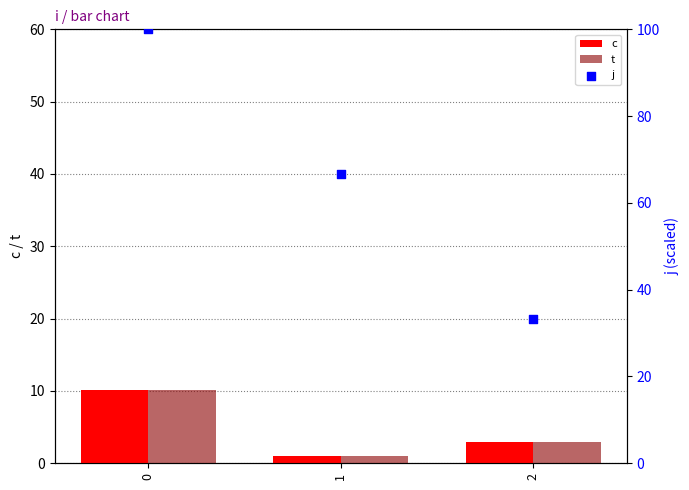

Is the value of c at 1 greater than the value of j at 2?

No